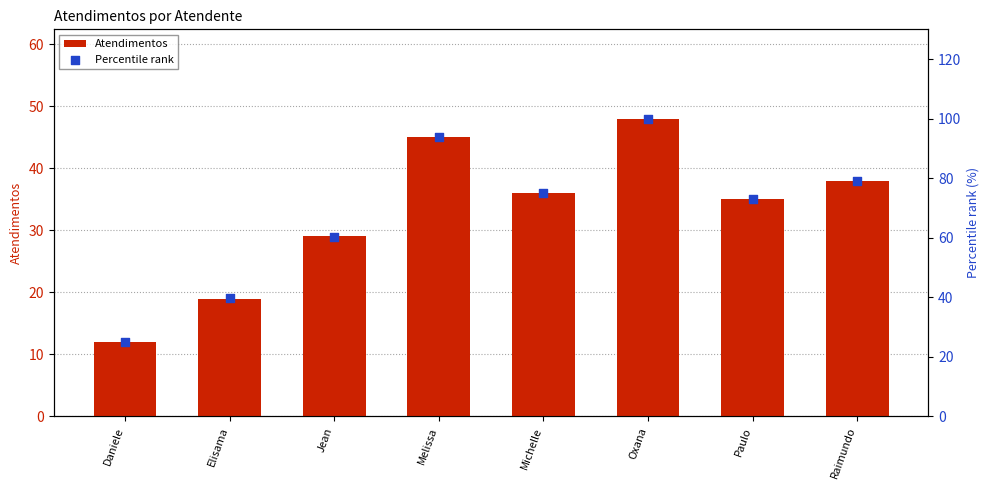

Is the value of Percentile rank at Elisama greater than the value of Atendimentos at Elisama?

Yes